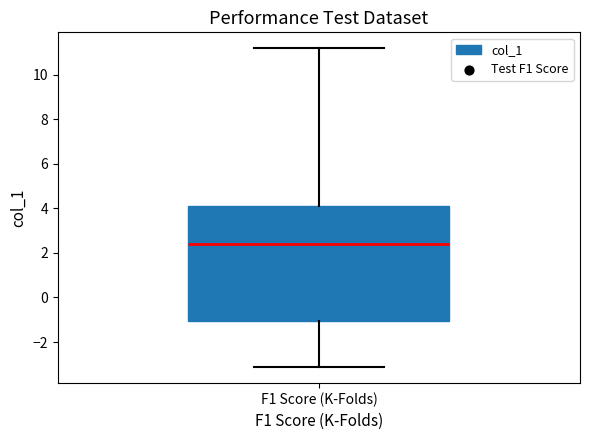

Read this box plot against the y-axis: the position of the median line, the range covered by the box, and the ends of both whiskers. The values are not printed on the chart, so give them approximately, as read against the axis.

median 2.4, box -1.0 to 4.0, whiskers -3.2 to 11.2